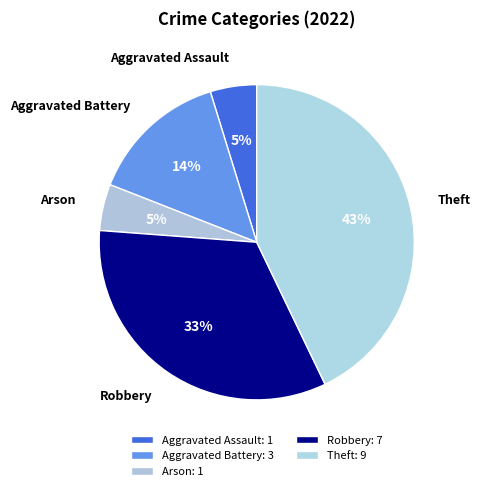

To the nearest percent, what is the average slice percentage?

20%